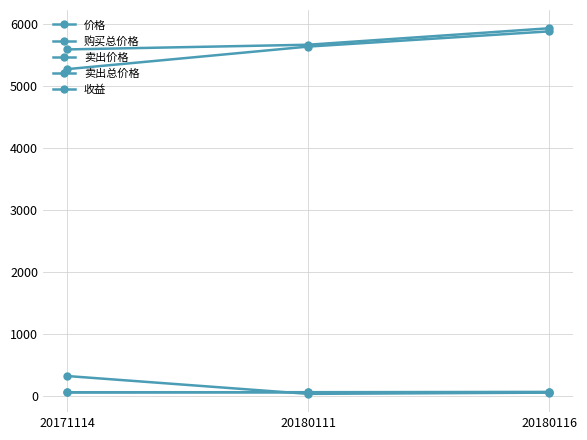

How many 卖出价格 values are between 56 and 59?

2